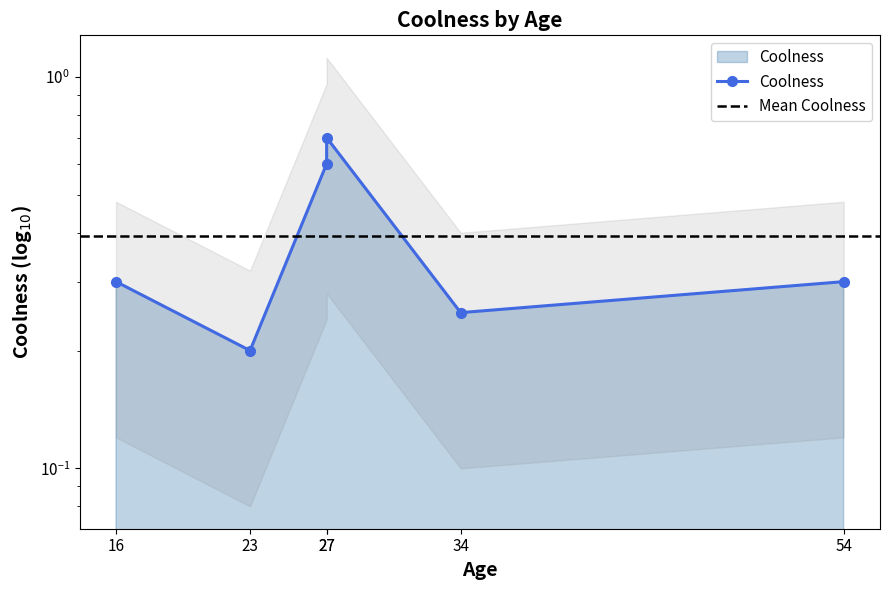

What is the difference between the maximum and minimum values?

0.5